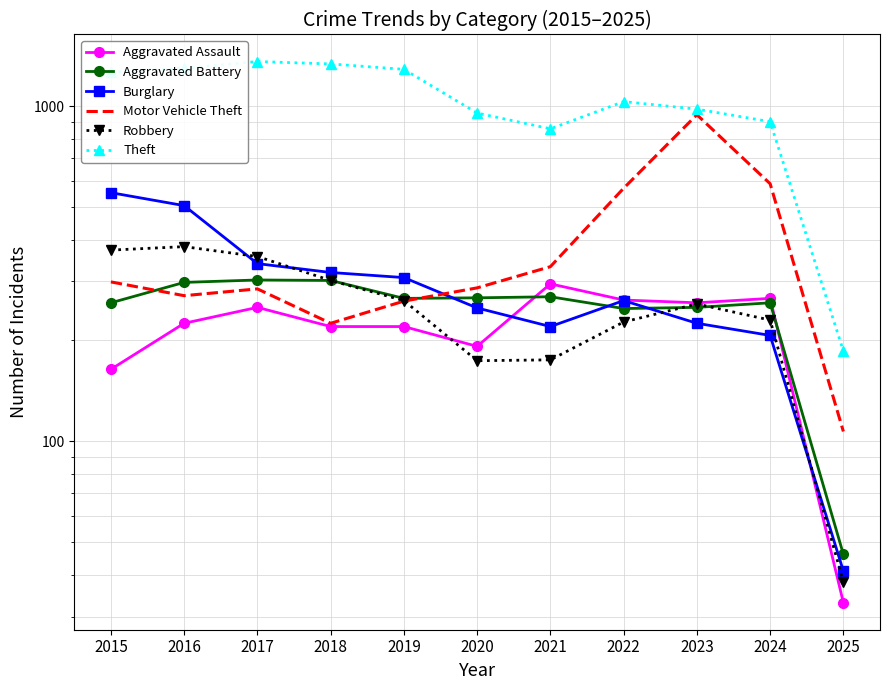

How many times do Aggravated Assault and Aggravated Battery cross each other?

2